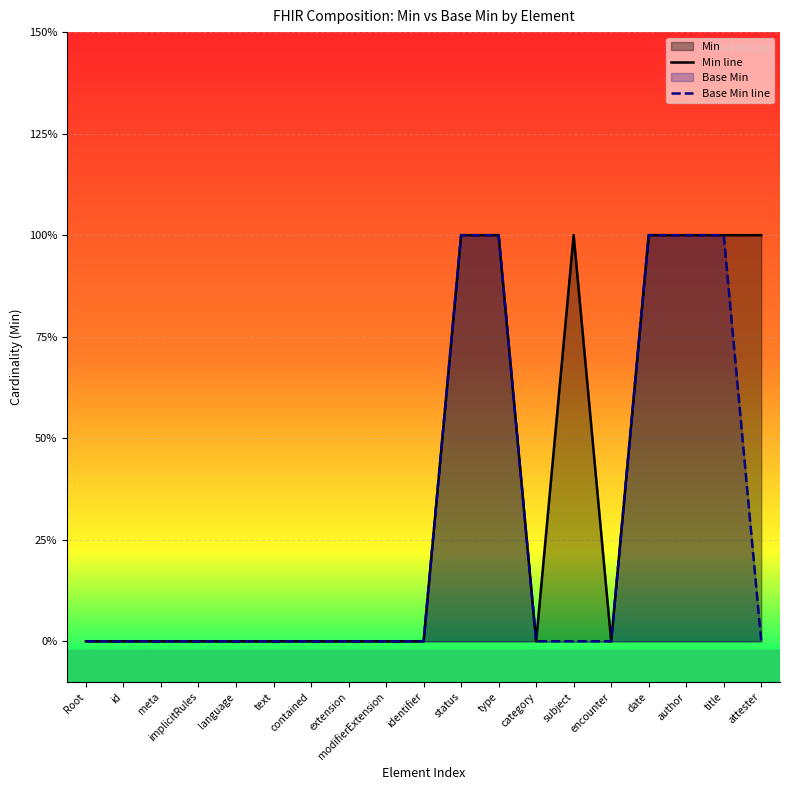

True or false: Base Min line has more than 0 points higher than both neighbors.

False